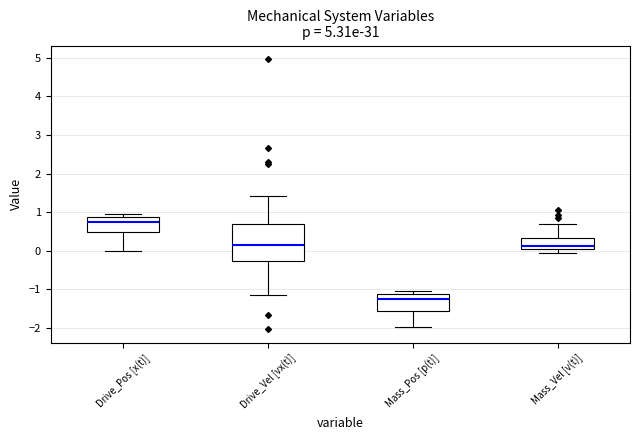

Reading left to right, transcribe this box plot: for each box, give where its median line is, the range the box spans, and where its two whiskers end, as read against the y-axis. The values are not printed on the chart, so give them approximately, as read against the axis.

Drive_Pos [x(t)]: median 0.7, box 0.5 to 0.9, whiskers 0.0 to 0.9 (just above the box's upper edge)
Drive_Vel [vx(t)]: median 0.1, box -0.3 to 0.7, whiskers -1.2 to 1.4
Mass_Pos [p(t)]: median -1.2, box -1.6 to -1.1, whiskers -2.0 to -1.1 (just above the box's upper edge)
Mass_Vel [v(t)]: median 0.1, box 0.0 to 0.3, whiskers -0.1 to 0.7